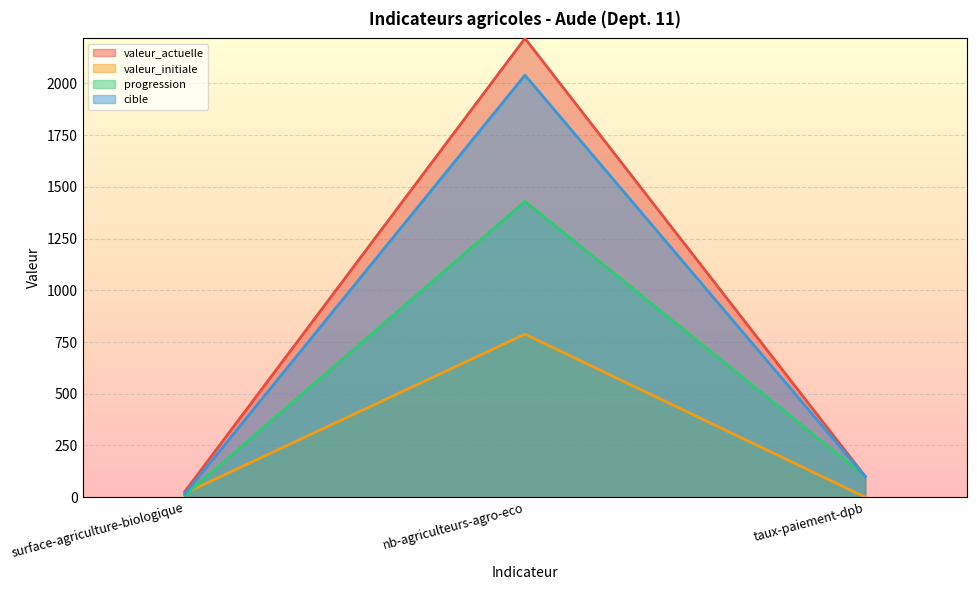

True or false: progression has a value of 4.8 at surface-agriculture-biologique.

False